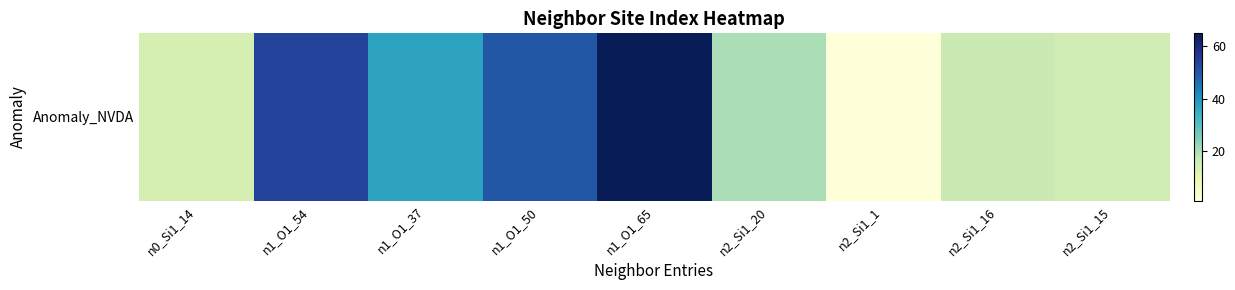

What is the approximate value at n1_O1_54, to the nearest 10?

50